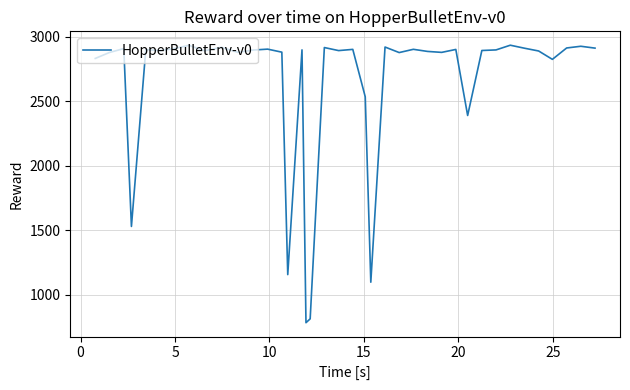

What is the difference between the maximum and minimum values?

2150.9